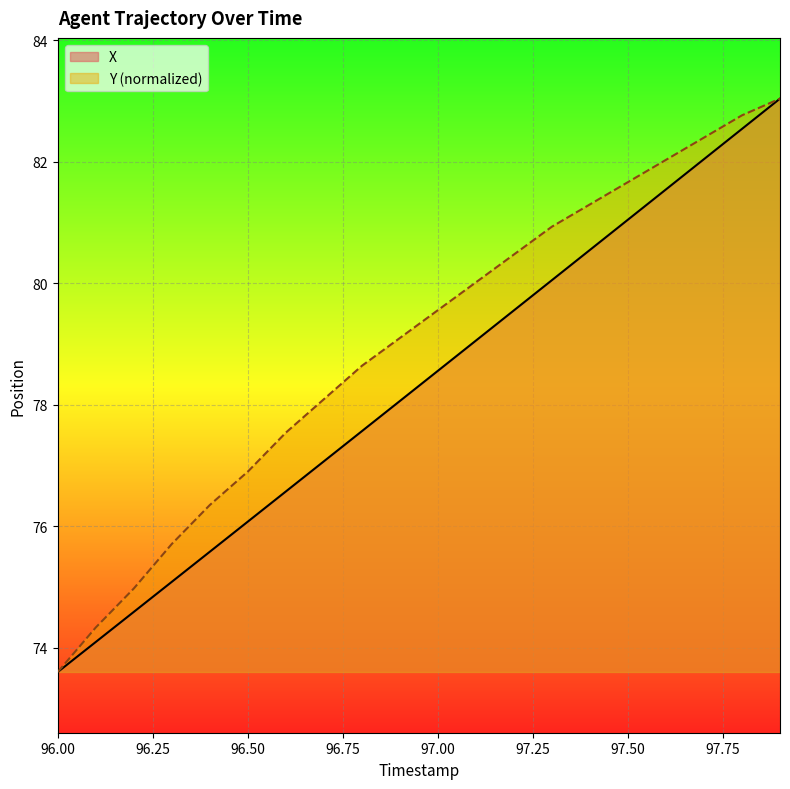

Which series has the largest total across all categories?

Y (normalized)